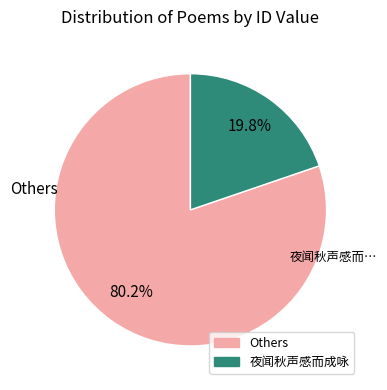

How many slices are in this pie chart?

2